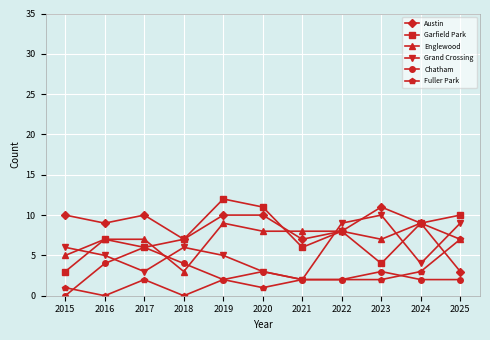

What is the value of the Grand Crossing point at the 2nd from the left?

5